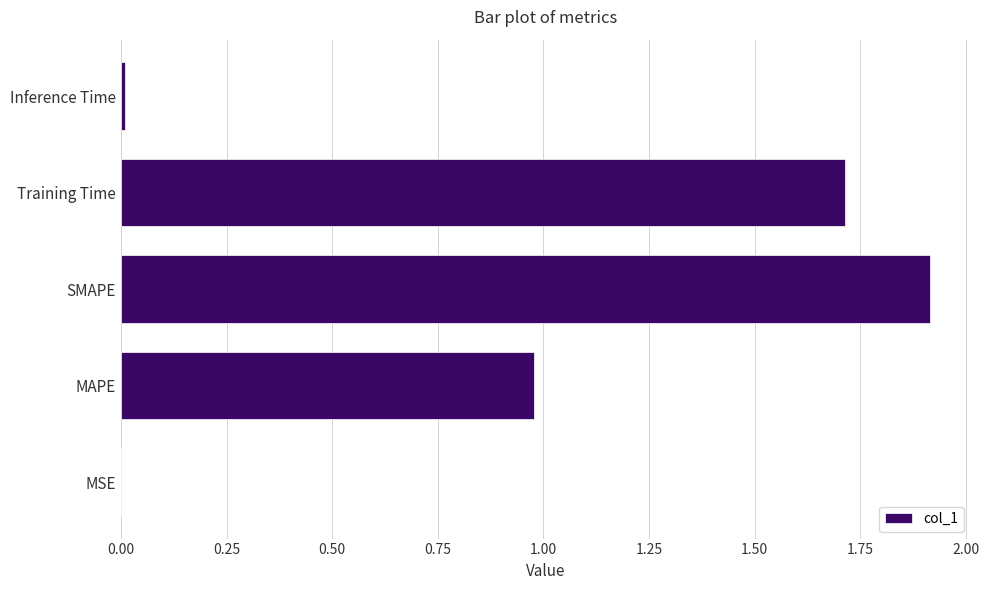

What is the maximum value shown in the chart?

1.9